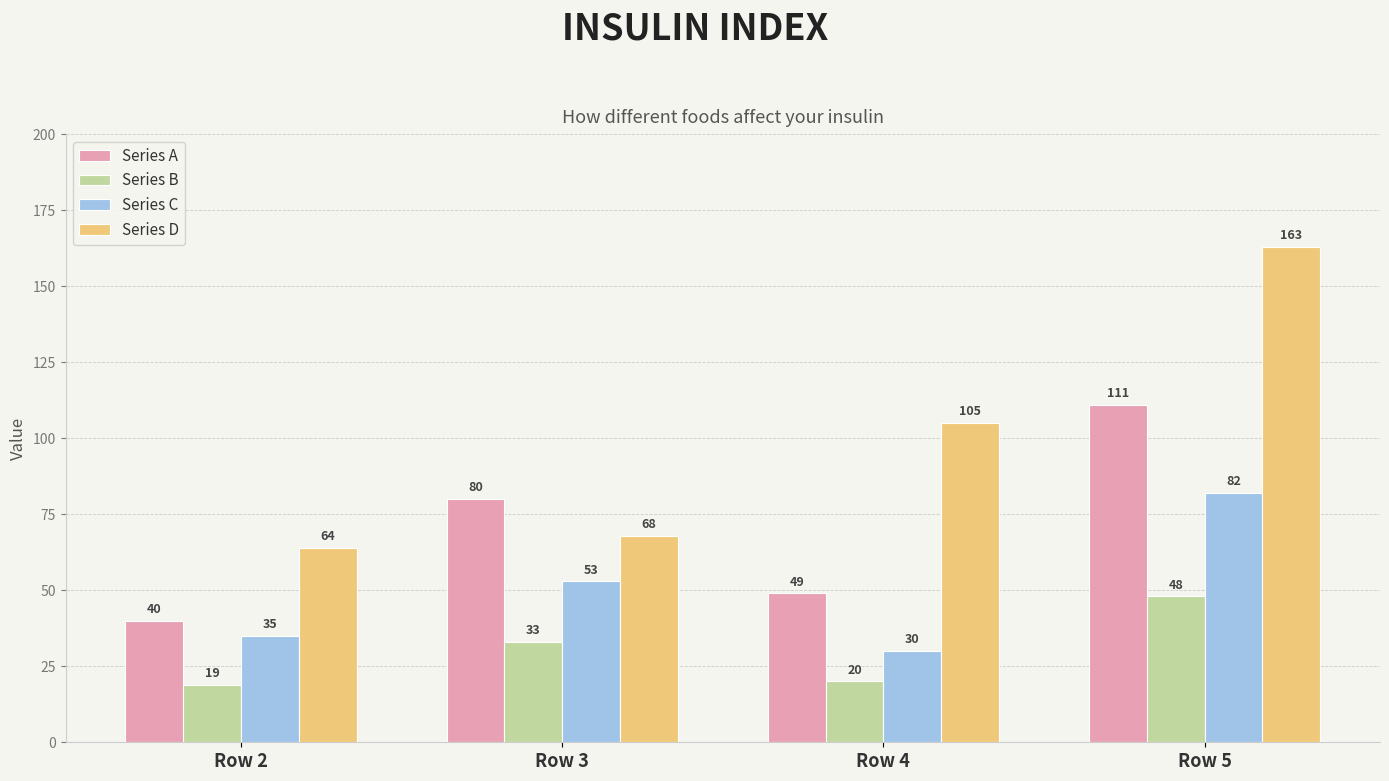

What are all the series names shown in the legend?

Series A, Series B, Series C, Series D